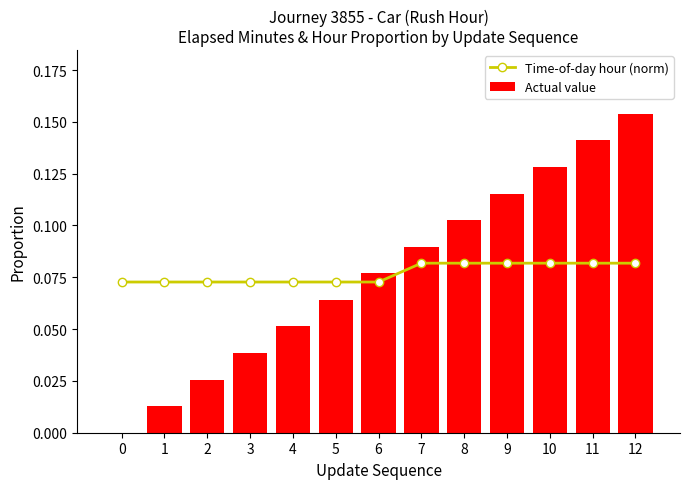

What is the sum of all Actual value values?

1.0